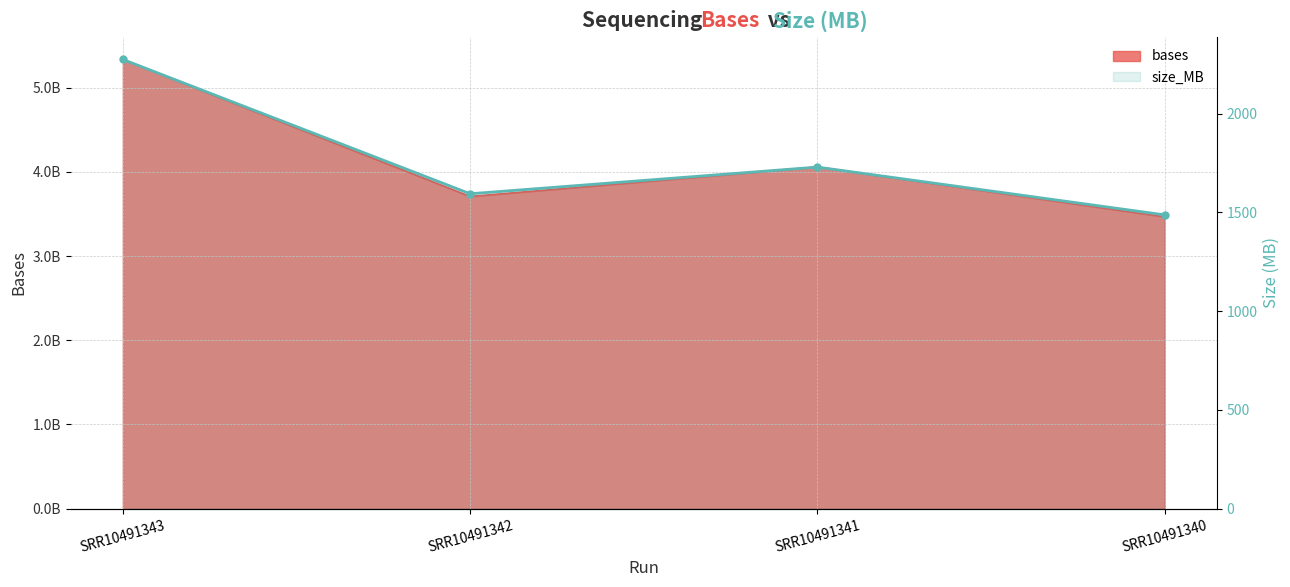

Where is the first local maximum?

SRR10491341